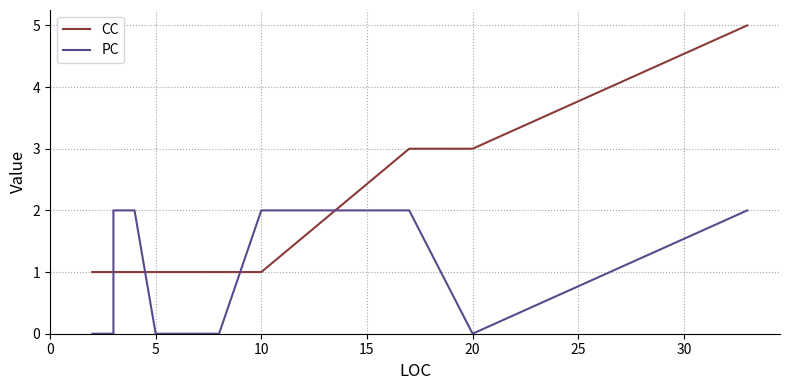

The value of CC at 9 is 1. True or false?

False